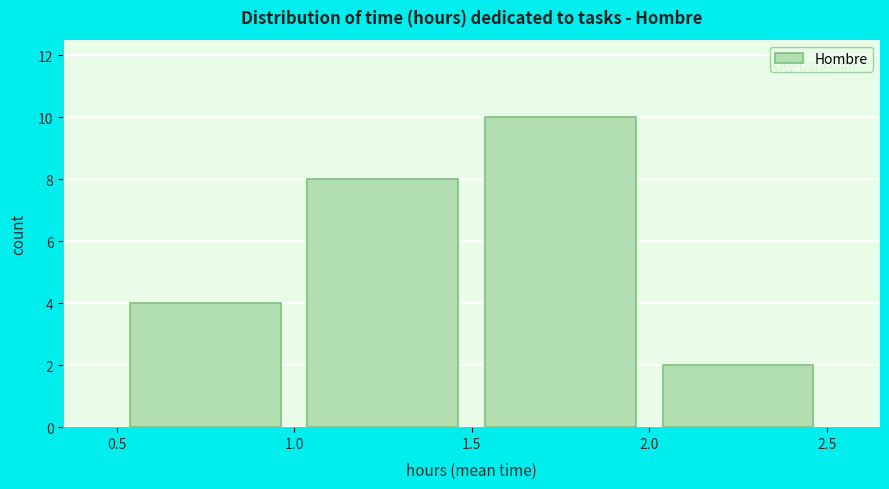

What is the height of the bar covering 0.5 to 1.0 on the x-axis? The values are not printed on the chart, so give them approximately, as read against the axis.

4